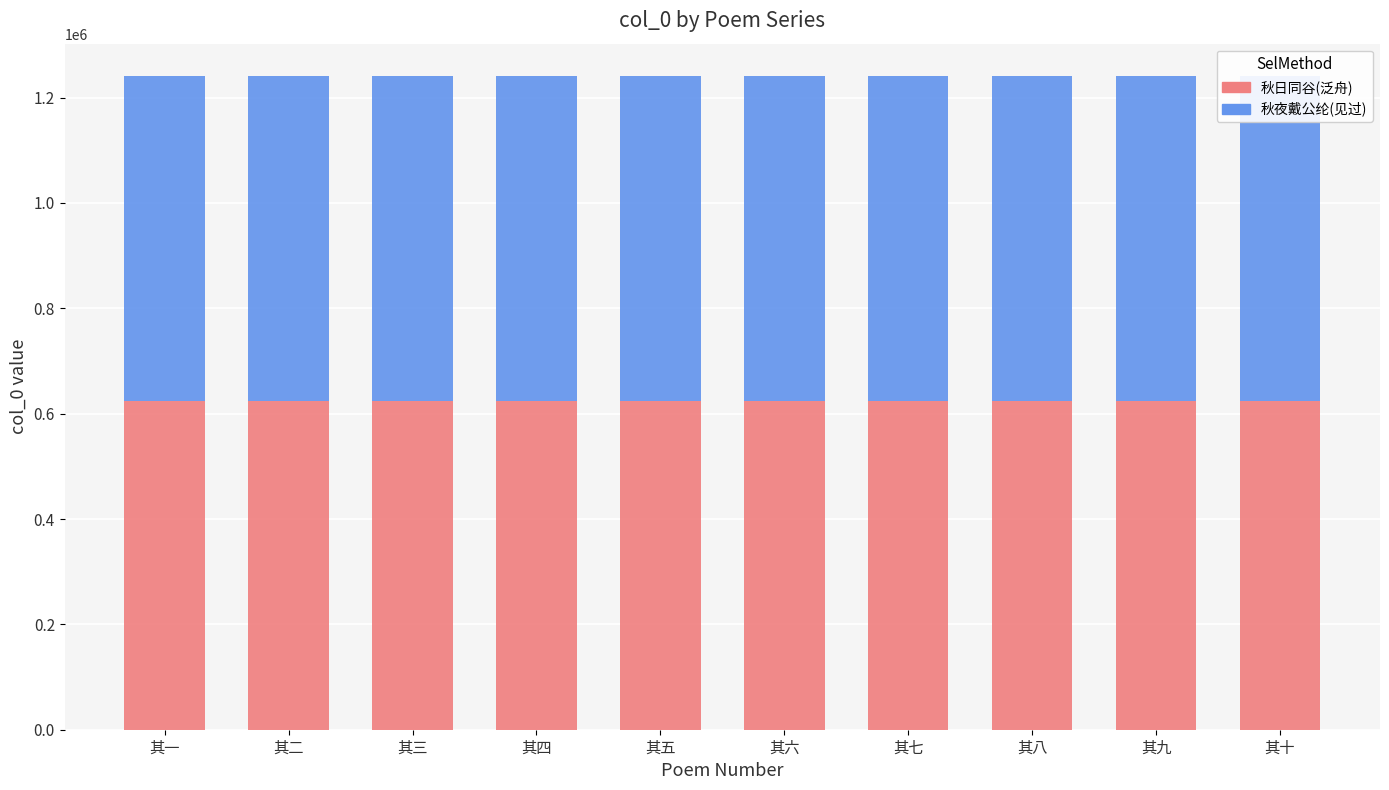

What is the label of the 7th bar from the right?

其四